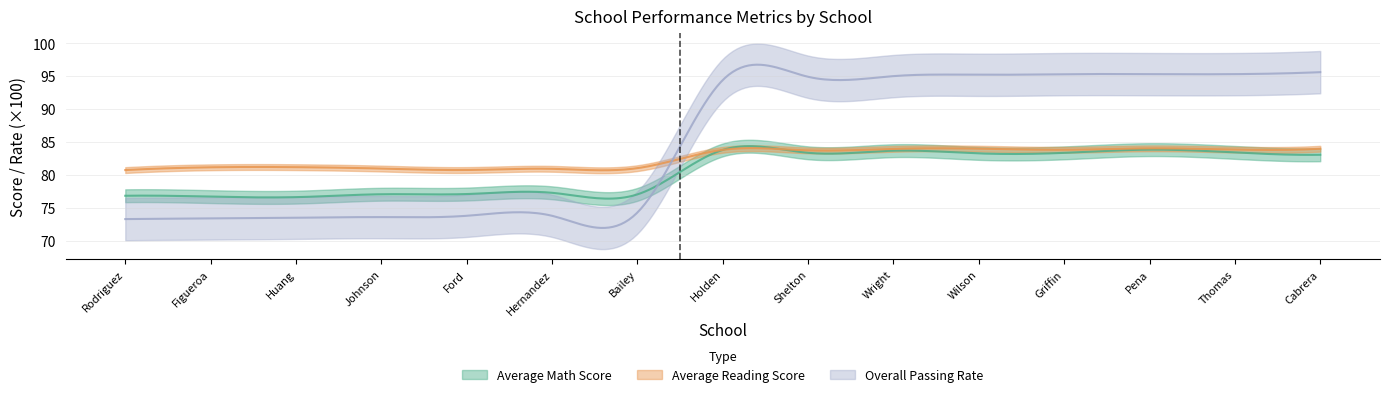

Between Bailey and Wright, which is larger?

Wright